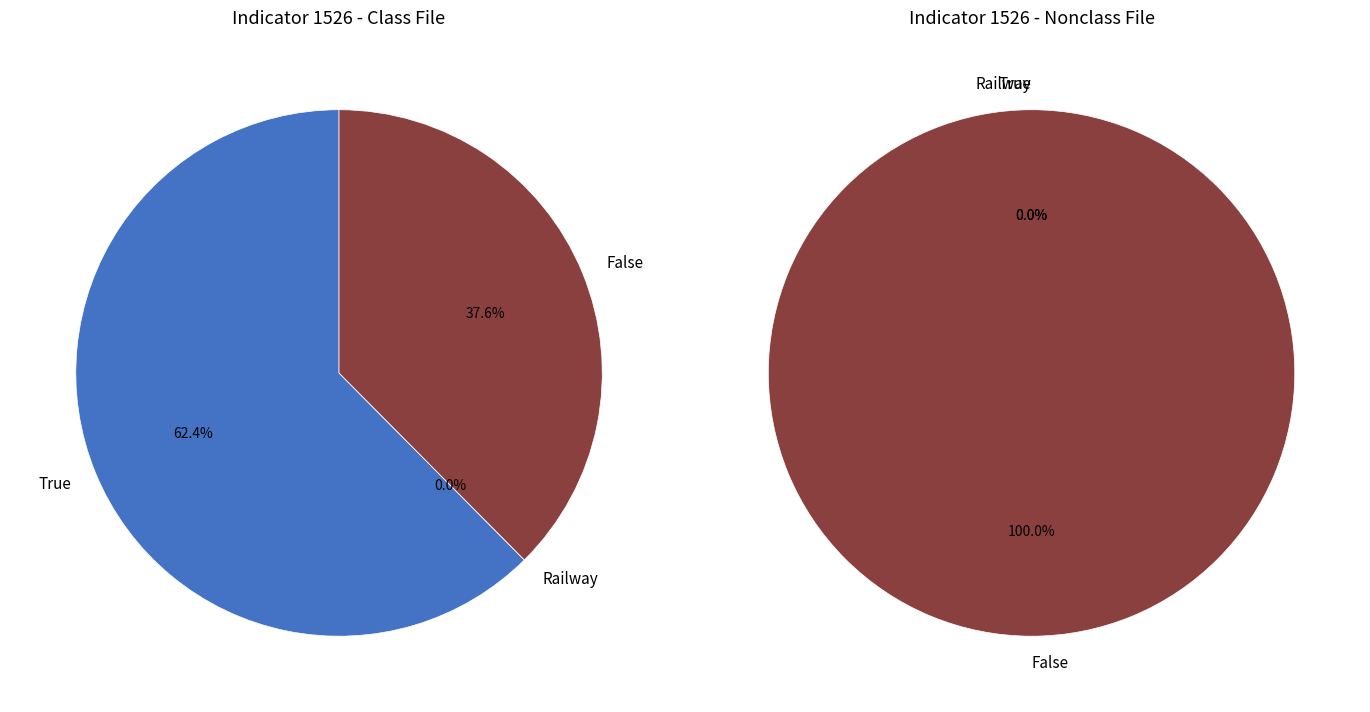

The 1526_10 slice represents 11% of the pie. True or false?

False